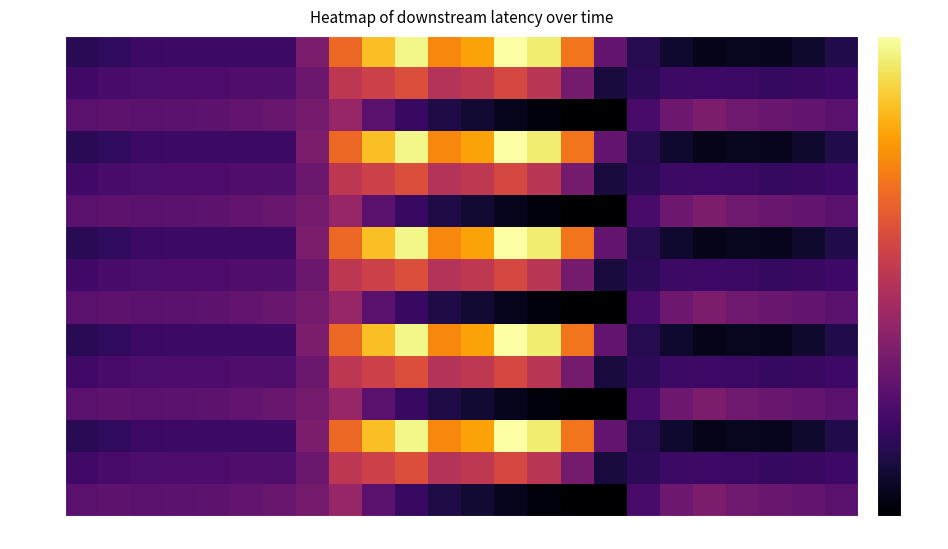

At which category is the sum across all series the highest?

40s